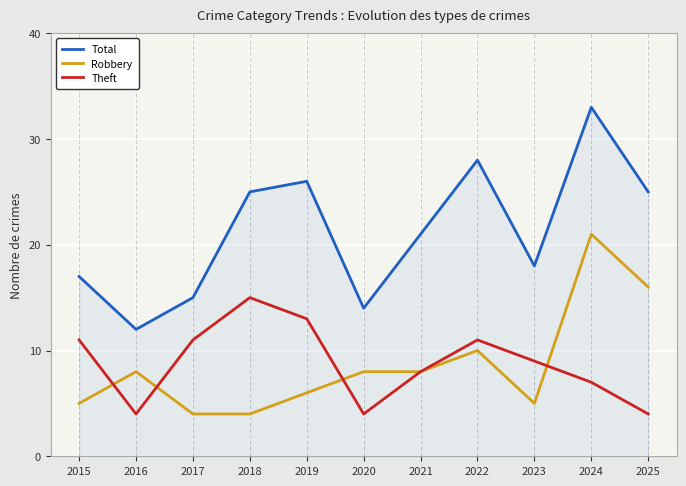

The Robbery series shows 10 at 2022. True or false?

True